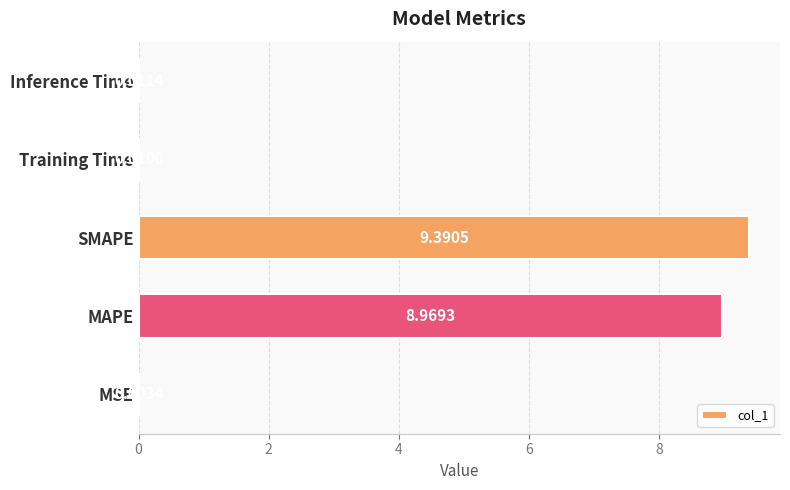

Count the number of data series in this chart.

1